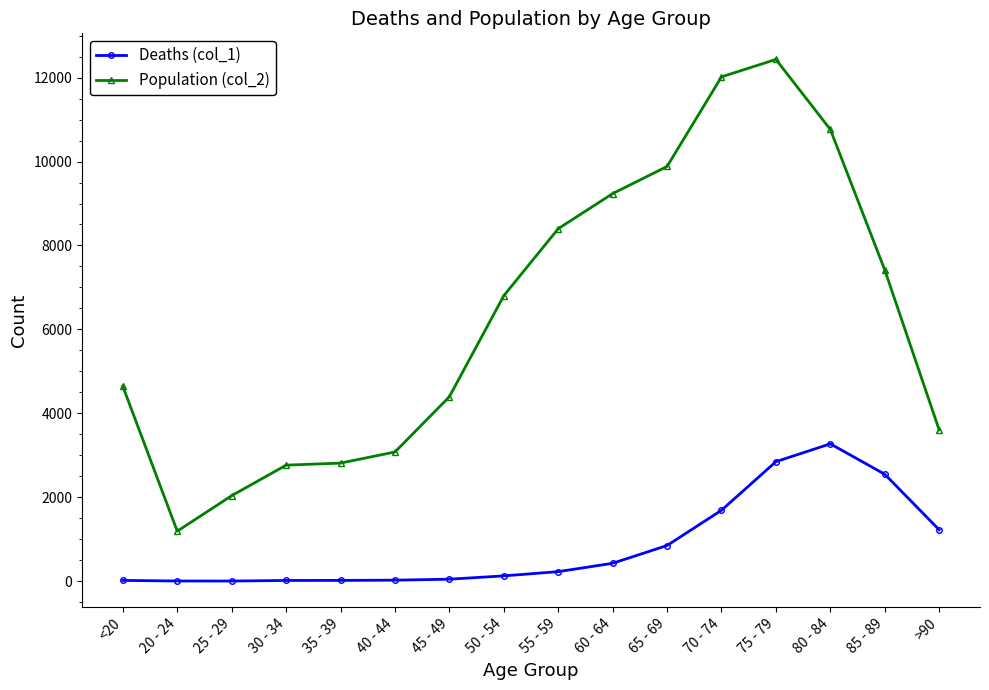

Rank the series by their maximum value, from lowest to highest.

Deaths (col_1), Population (col_2)